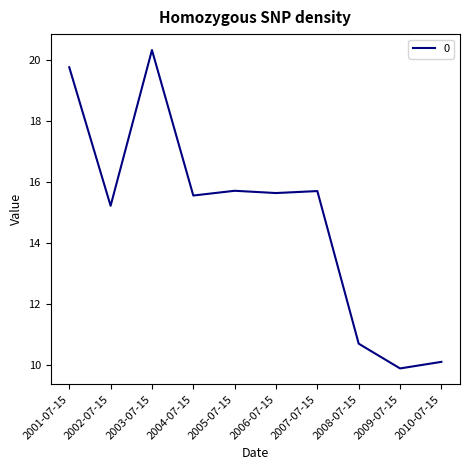

What is the difference between the values at 2007-07-15 and 2001-07-15?

4.1